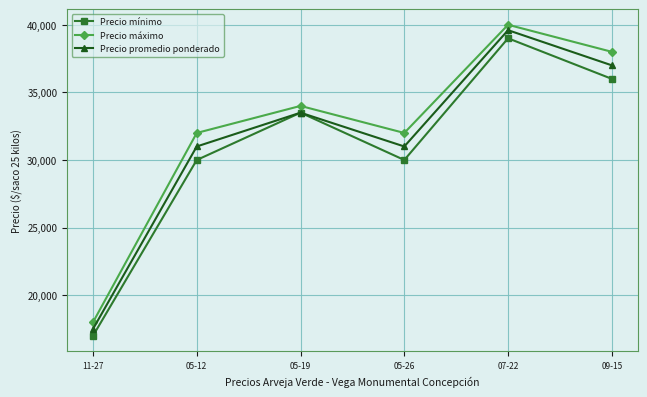

Reading left to right, what are all the values shown in this chart?

Precio mínimo: 17000	30000	33500	30000	39000	36000
Precio máximo: 18000	32000	34000	32000	40000	38000
Precio promedio ponderado: 17500	31000	33500	31000	39600	37000